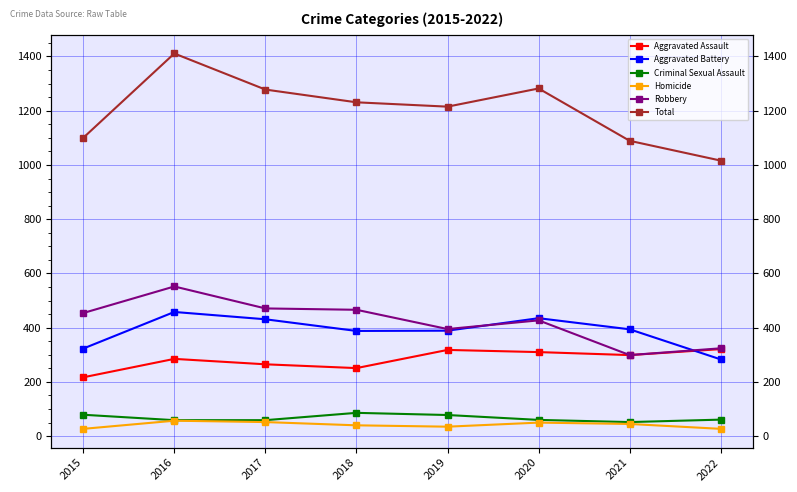

Rank the categories by Total value from lowest to highest.

2022, 2021, 2015, 2019, 2018, 2017, 2020, 2016